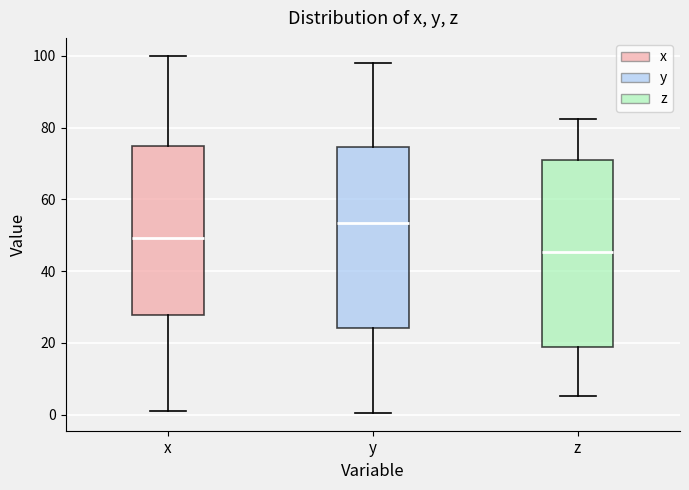

Reading left to right, transcribe this box plot: for each box, give where its median line is, the range the box spans, and where its two whiskers end, as read against the y-axis. The values are not printed on the chart, so give them approximately, as read against the axis.

x: median 50, box 28 to 74, whiskers 0 to 100
y: median 54, box 24 to 74, whiskers 0 to 98
z: median 46, box 18 to 72, whiskers 6 to 82